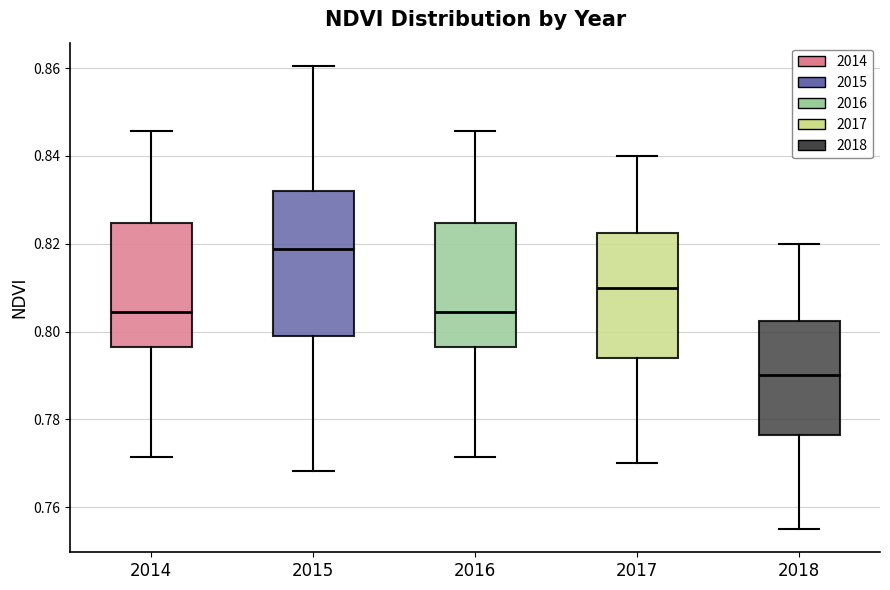

Reading left to right, transcribe this box plot: for each box, give where its median line is, the range the box spans, and where its two whiskers end, as read against the y-axis. The values are not printed on the chart, so give them approximately, as read against the axis.

2014: median 0.804, box 0.796 to 0.824, whiskers 0.772 to 0.846
2015: median 0.818, box 0.800 to 0.832, whiskers 0.768 to 0.860
2016: median 0.804, box 0.796 to 0.824, whiskers 0.772 to 0.846
2017: median 0.810, box 0.794 to 0.822, whiskers 0.770 to 0.840
2018: median 0.790, box 0.776 to 0.802, whiskers 0.756 to 0.820